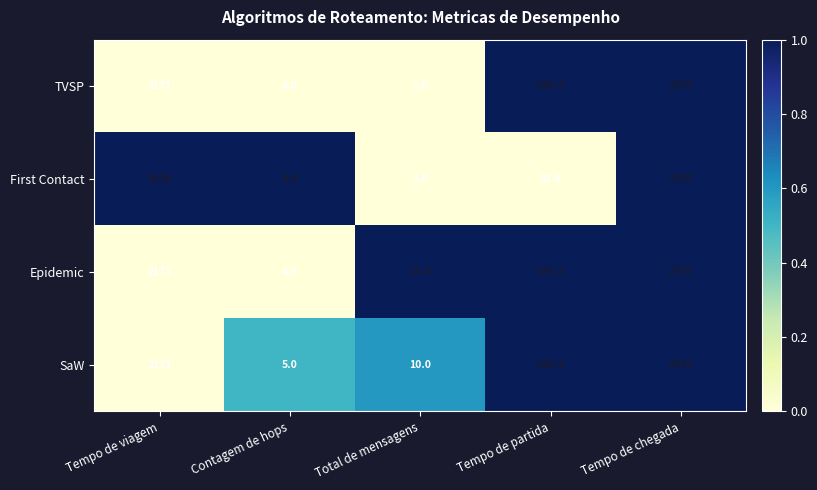

The First Contact series shows 81.6 at Tempo de partida. True or false?

True